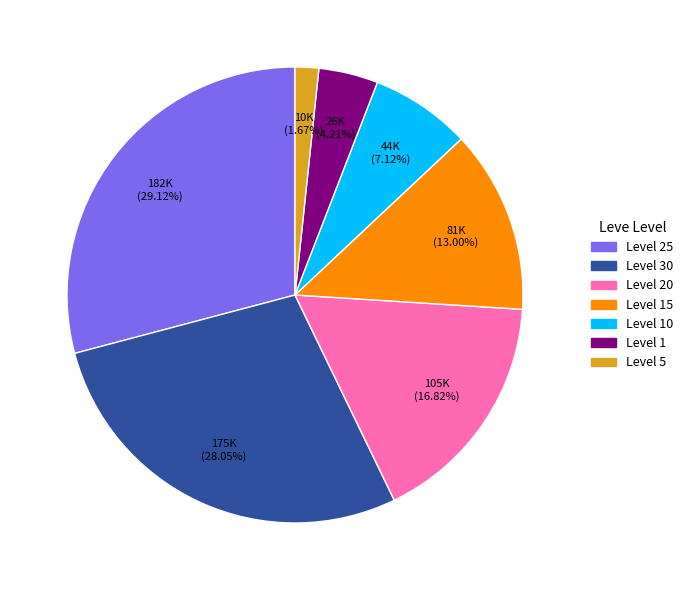

Does any single category account for the majority?

No